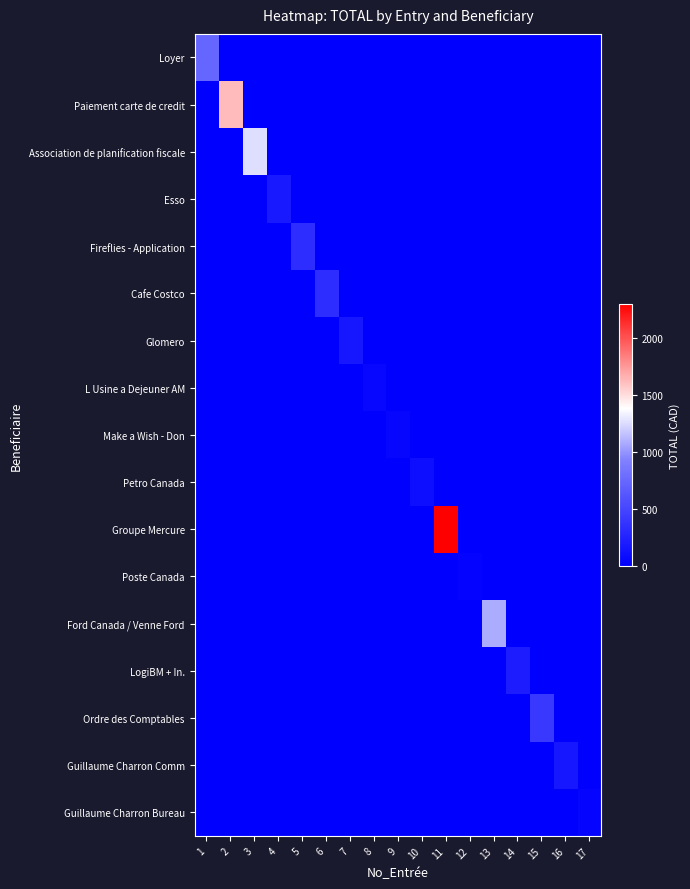

Which series has the largest total across all categories?

Groupe Mercure